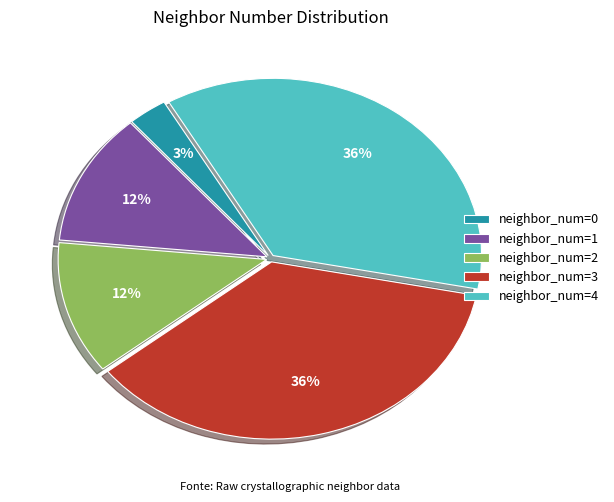

To the nearest percent, what is the combined percentage of neighbor_num=0 and neighbor_num=4?

39%